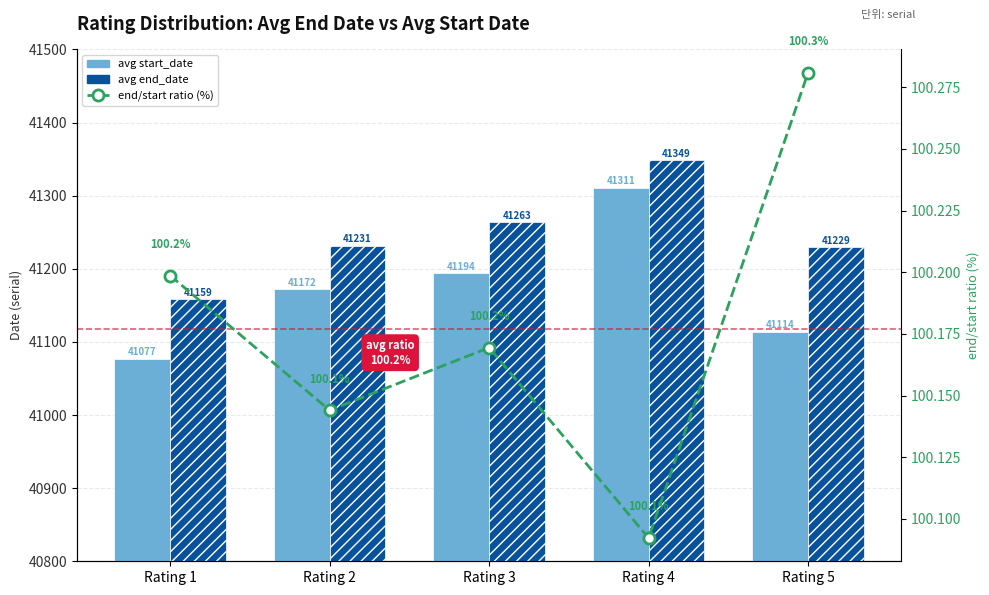

How many data points does each series have?

5